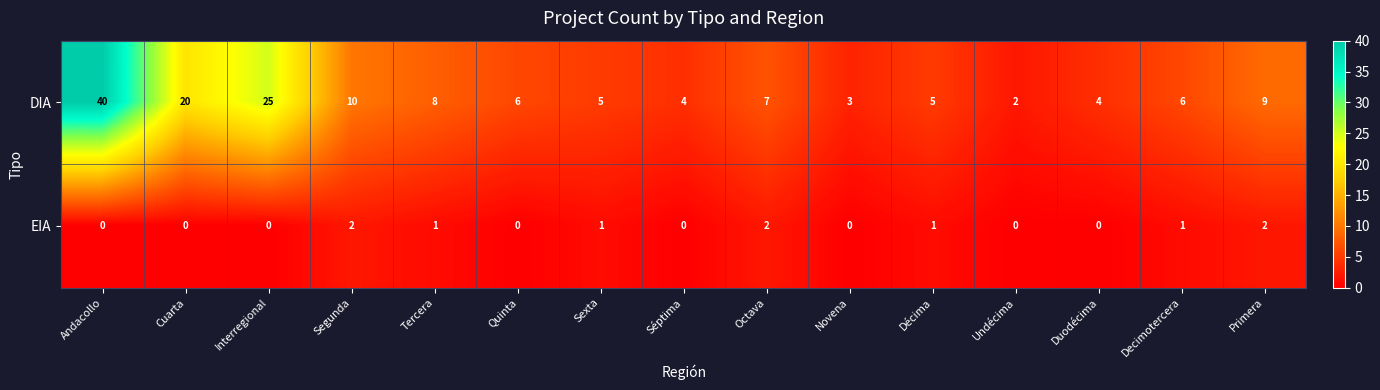

What is the average value of the DIA series?

10